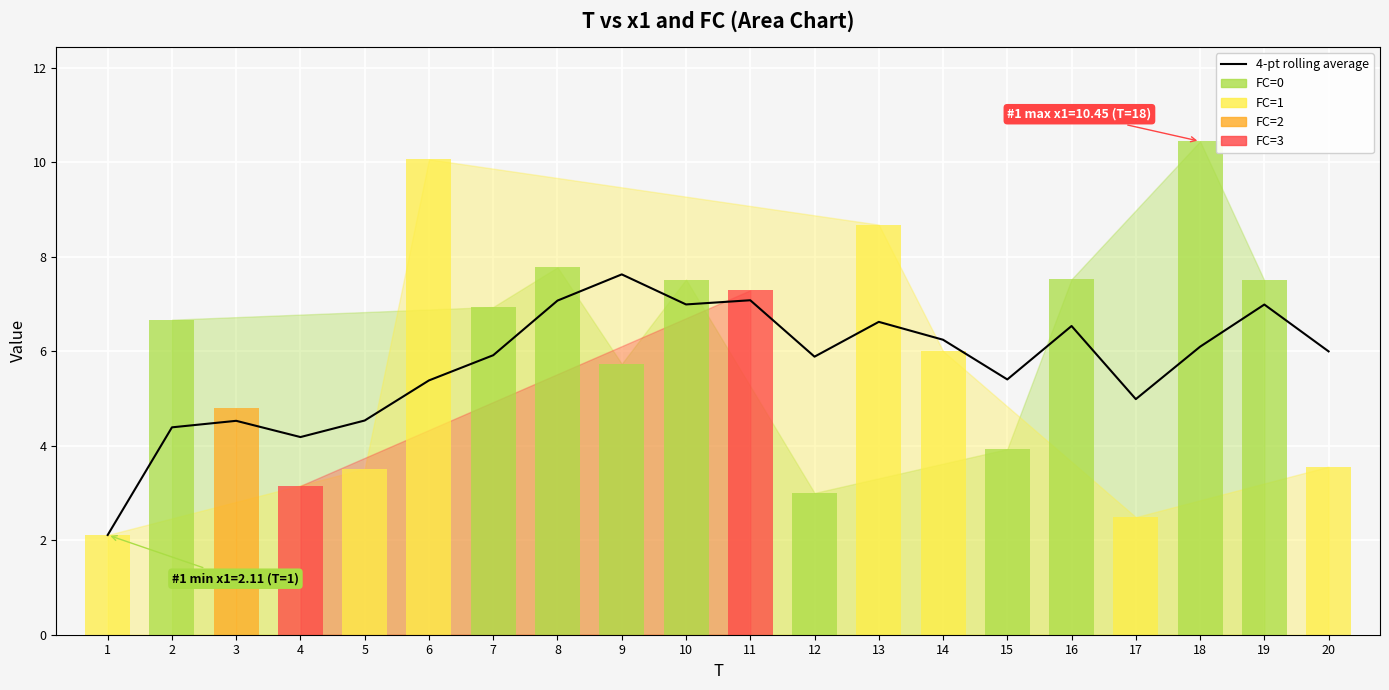

What is the minimum value shown in the chart?

2.1